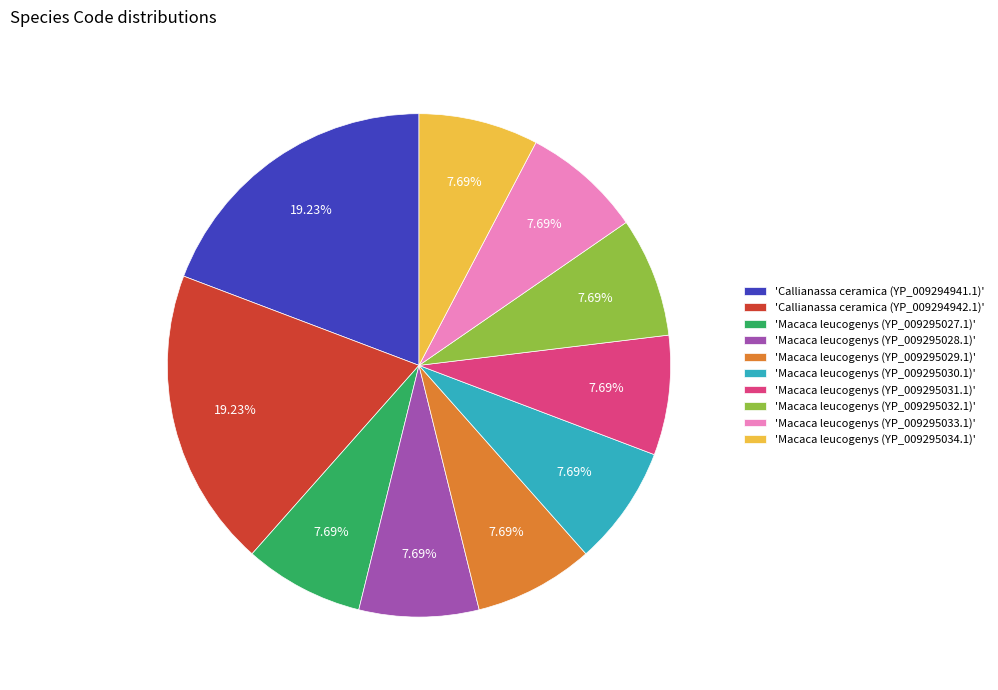

What is the ratio of the value at 'Macaca leucogenys (YP_009295028.1)' to the value at 'Macaca leucogenys (YP_009295029.1)'?

1.0